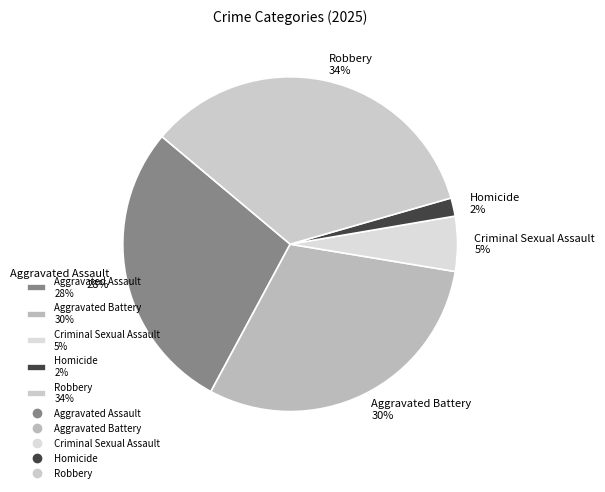

To the nearest percent, what is the average slice percentage?

20%